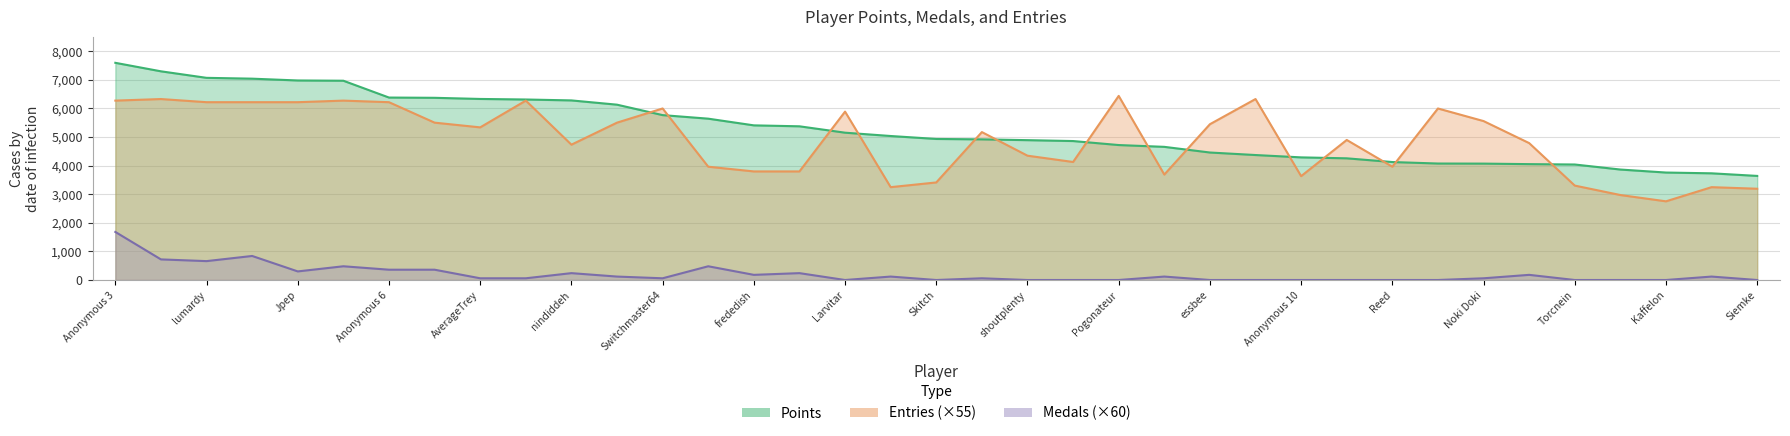

At how many categories does at least one series exceed 1632?

37